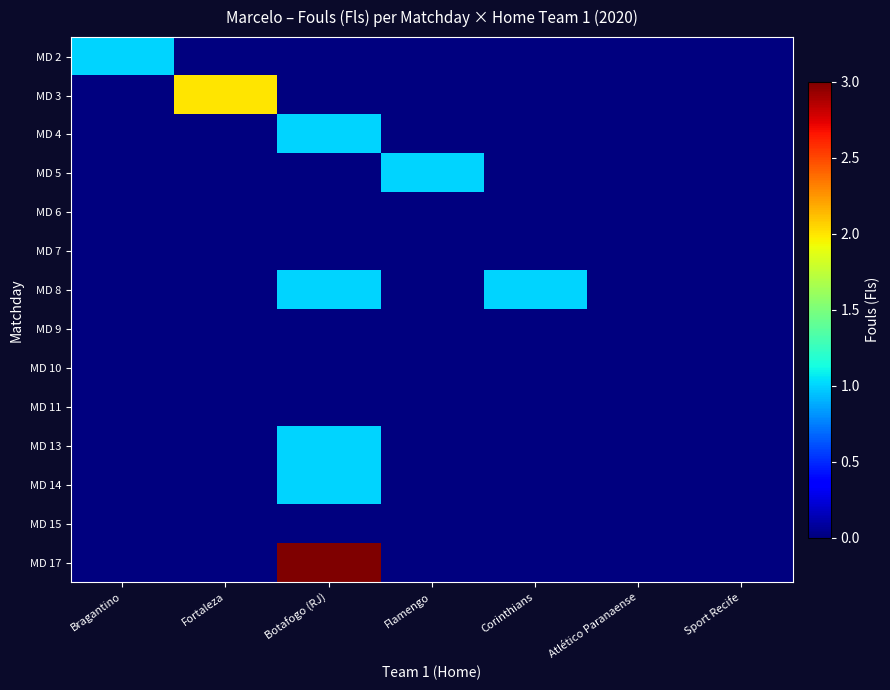

Which has a higher value, Corinthians or Atlético Paranaense?

Corinthians